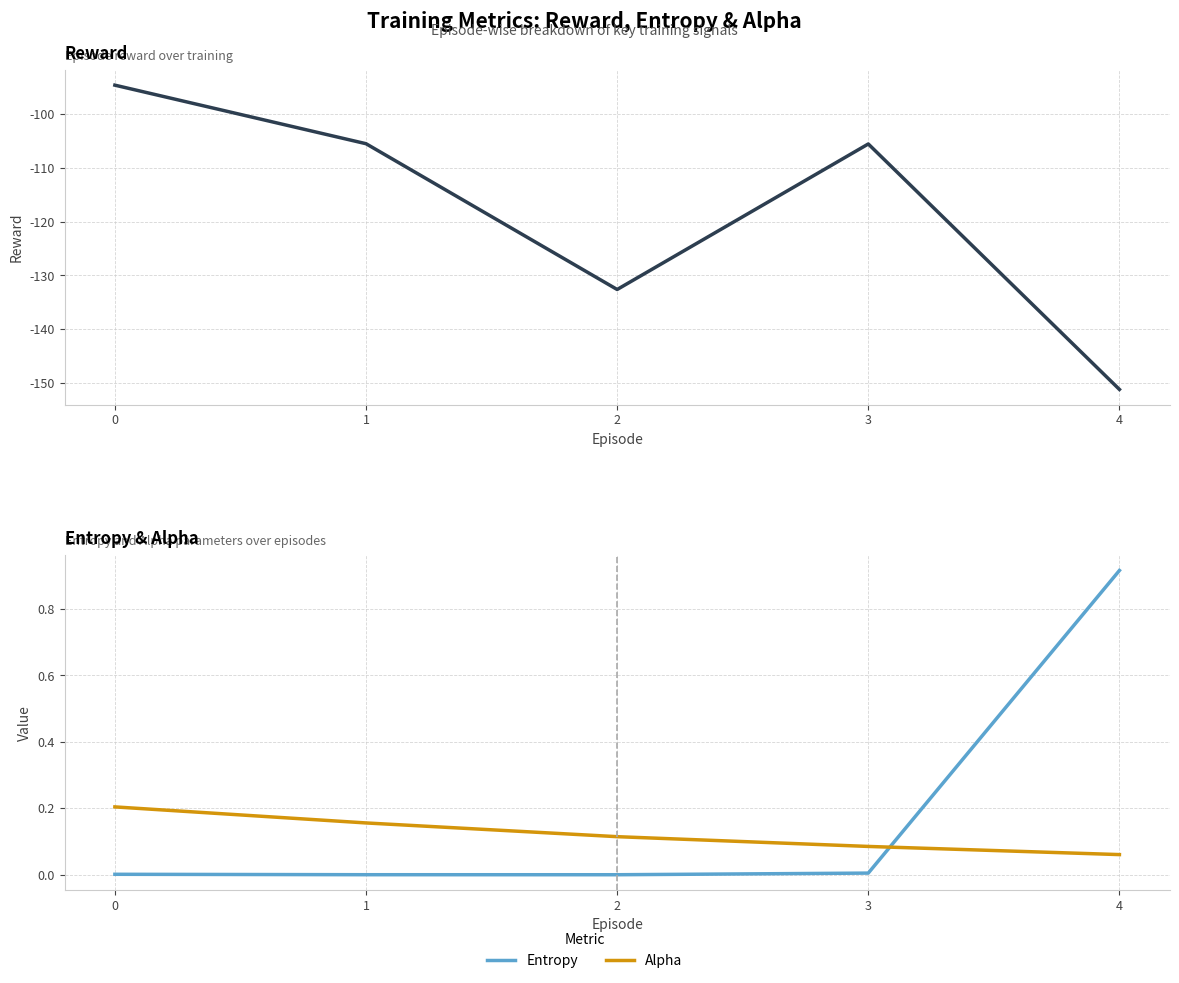

True or false: Alpha has a value of 0.0 at 4.

False